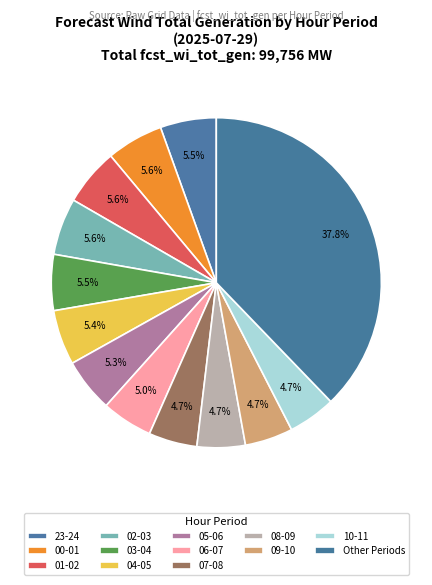

Count the number of slices in the pie.

13